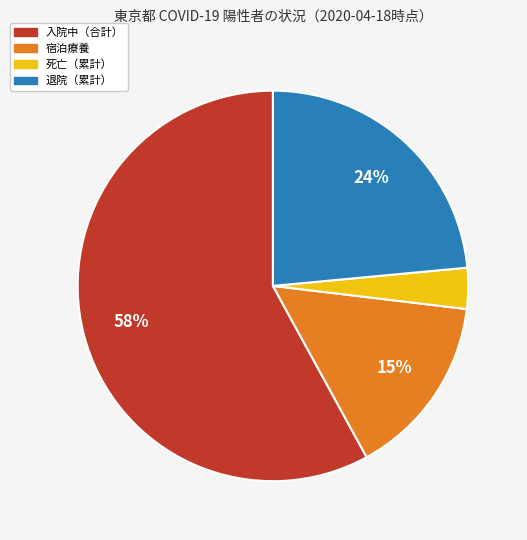

To the nearest percent, what percentage of the pie is 退院（累計）?

24%